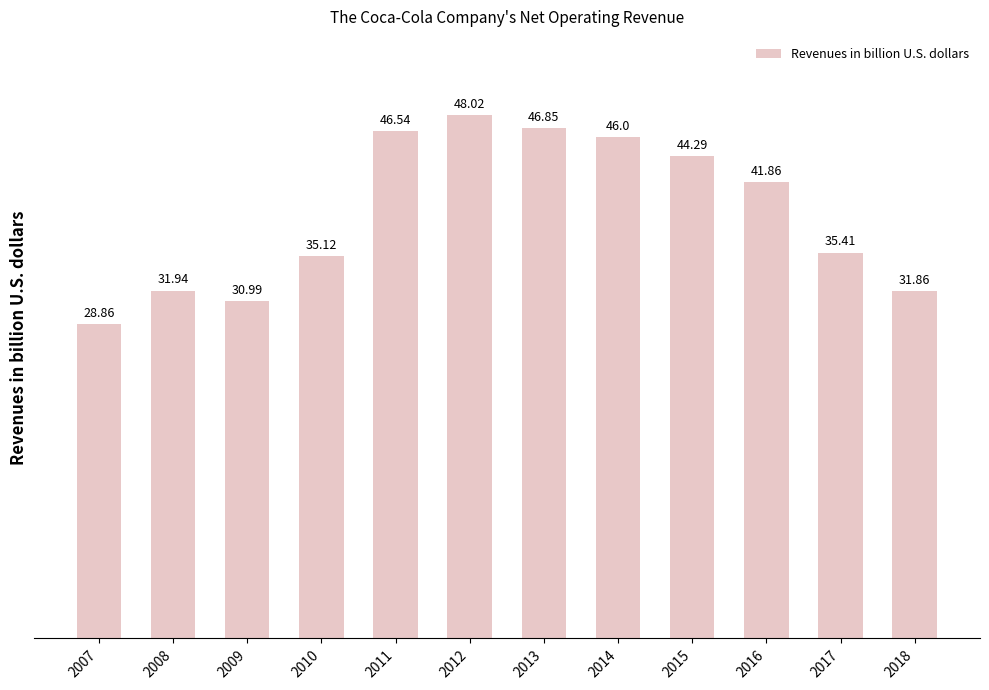

Where does the data first go above 41?

2011